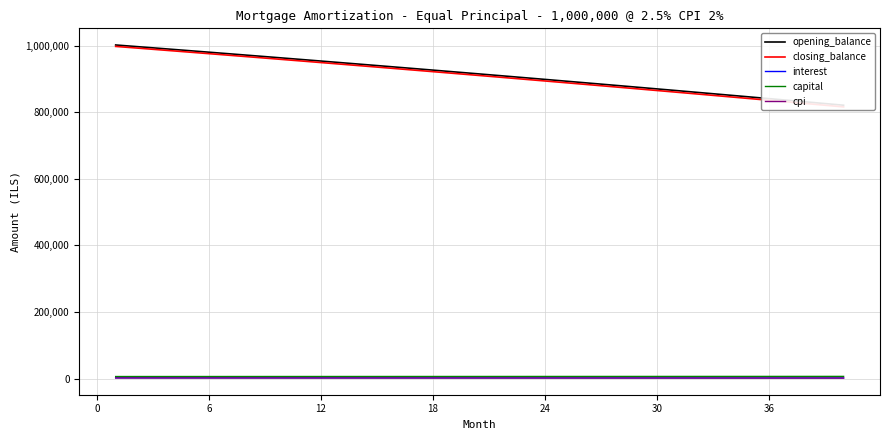

What is the value of the cpi point at the 15th from the left?

1556.2